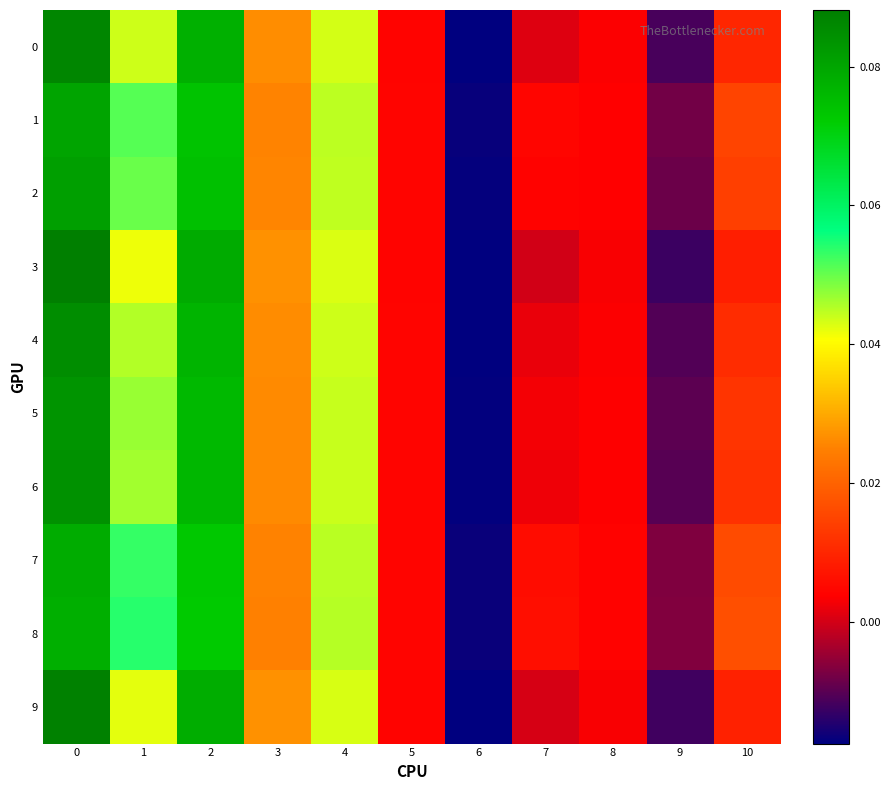

Which series has the largest range (max minus min)?

row_3